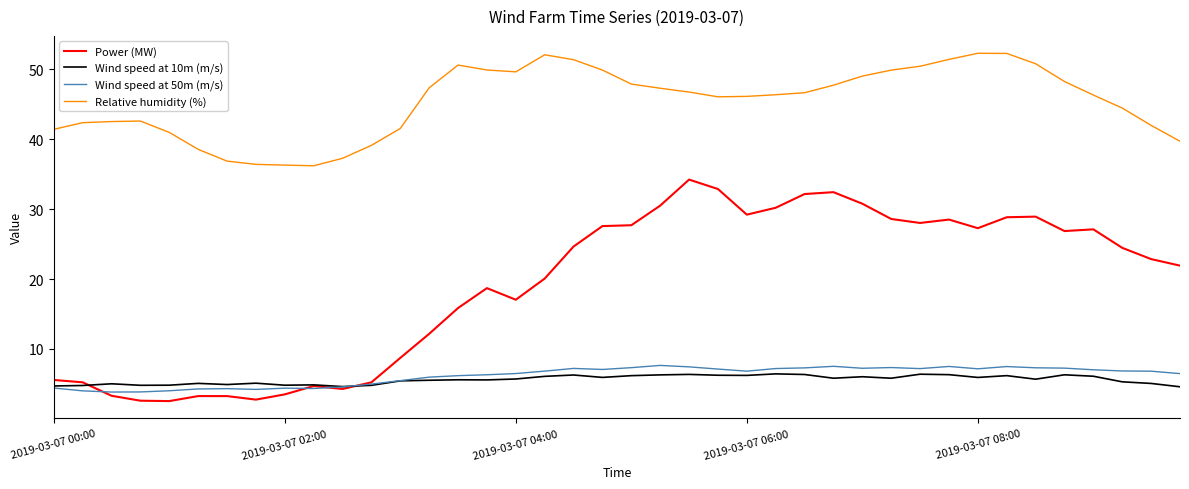

Which series has the largest range (max minus min)?

Power (MW)